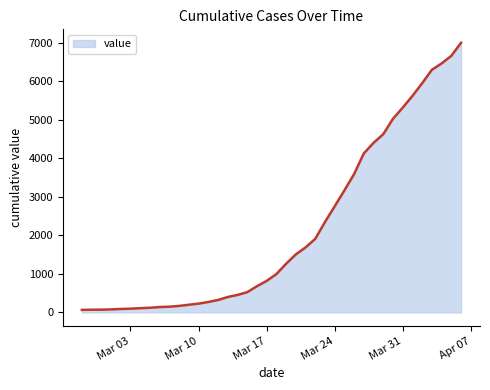

What is the difference between the maximum and minimum values?

6940